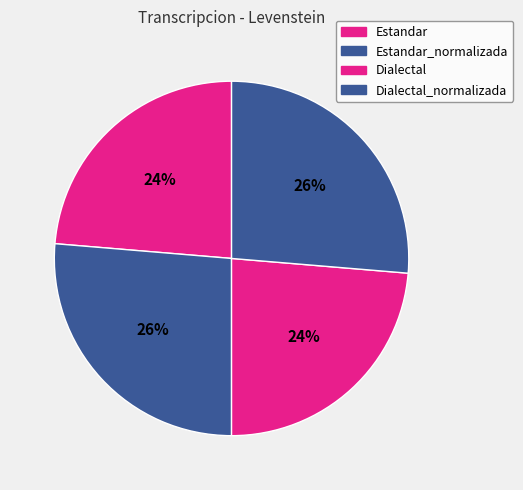

Combined, do Dialectal_normalizada and Estandar account for over 50%?

No